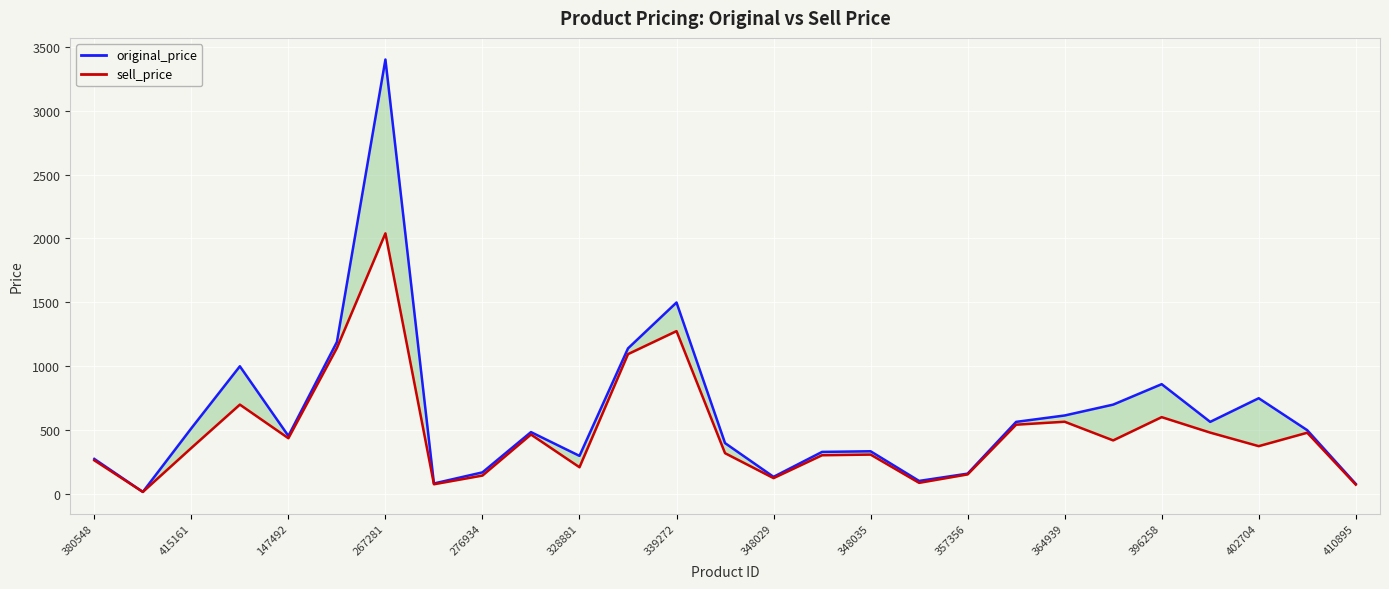

How many data points in original_price are above 485?

13